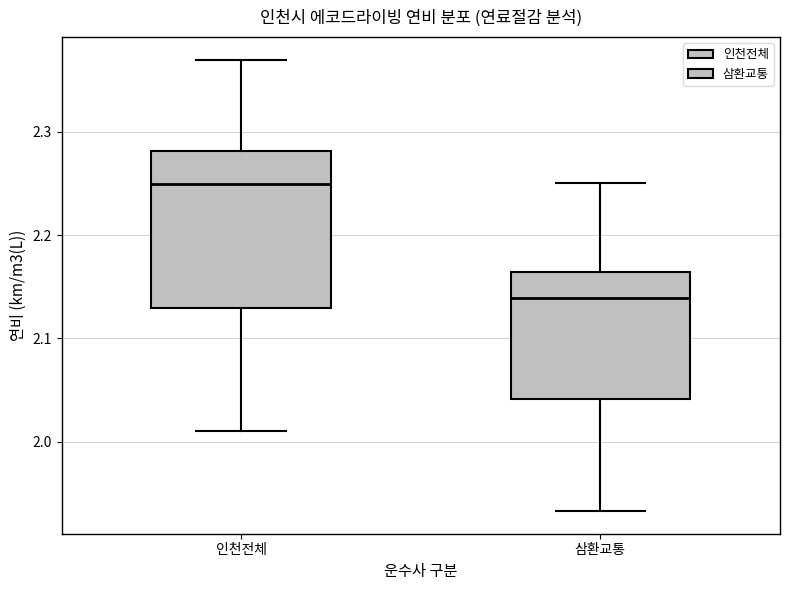

Which box's median line is the highest?

인천전체